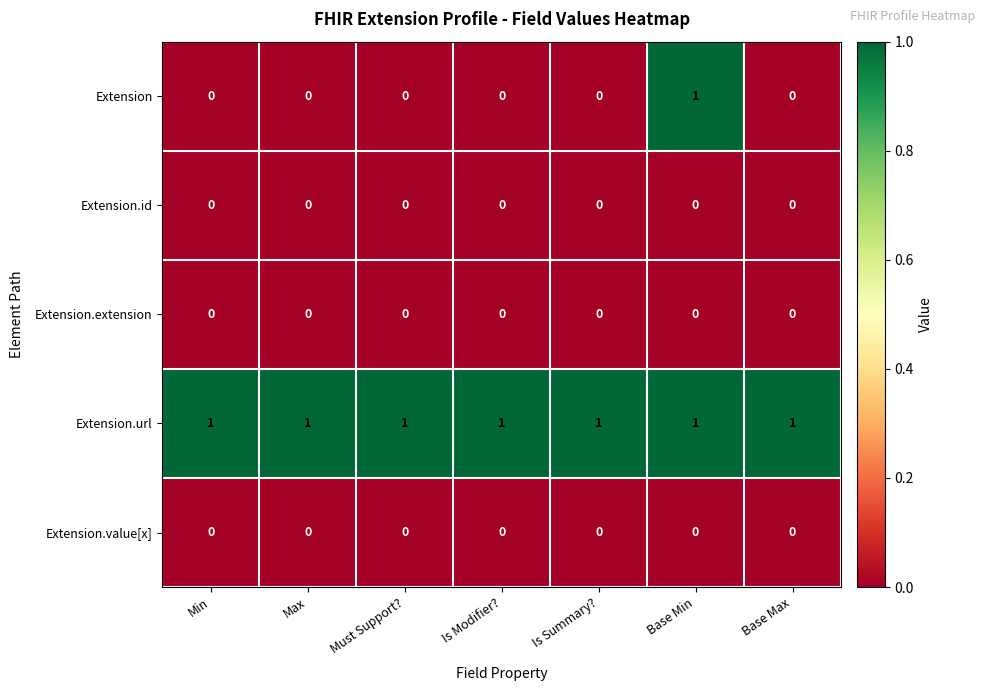

What is the sum of all Extension.url values?

7